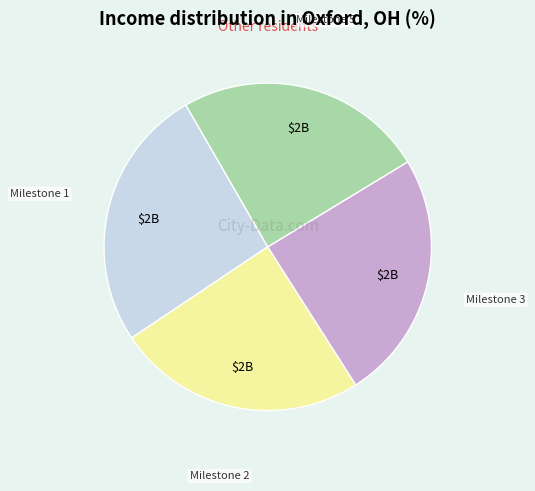

Is there a majority slice in this chart?

No